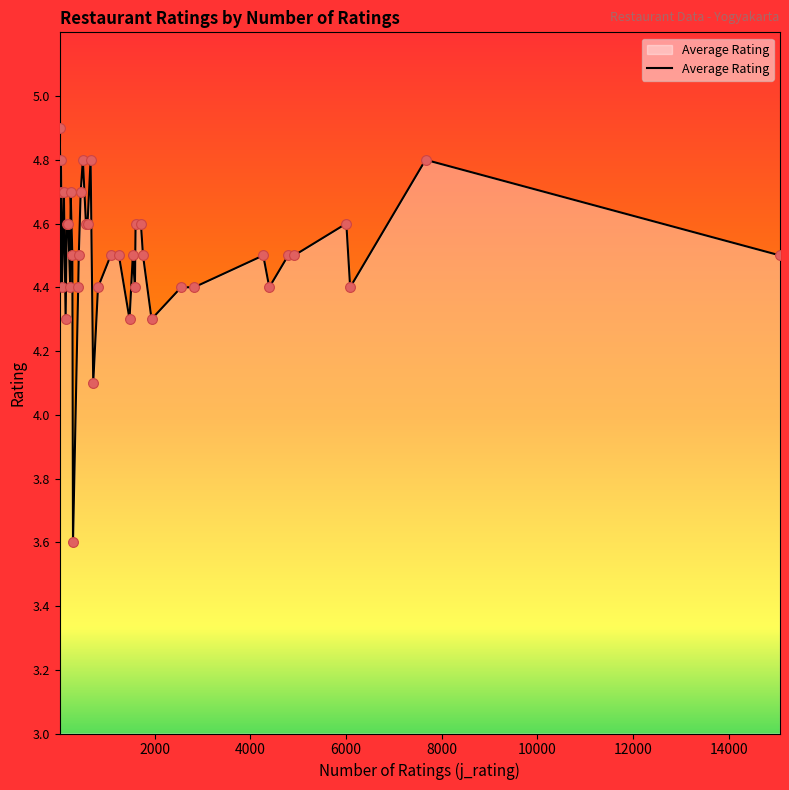

What is the difference between the maximum and minimum values?

1.3